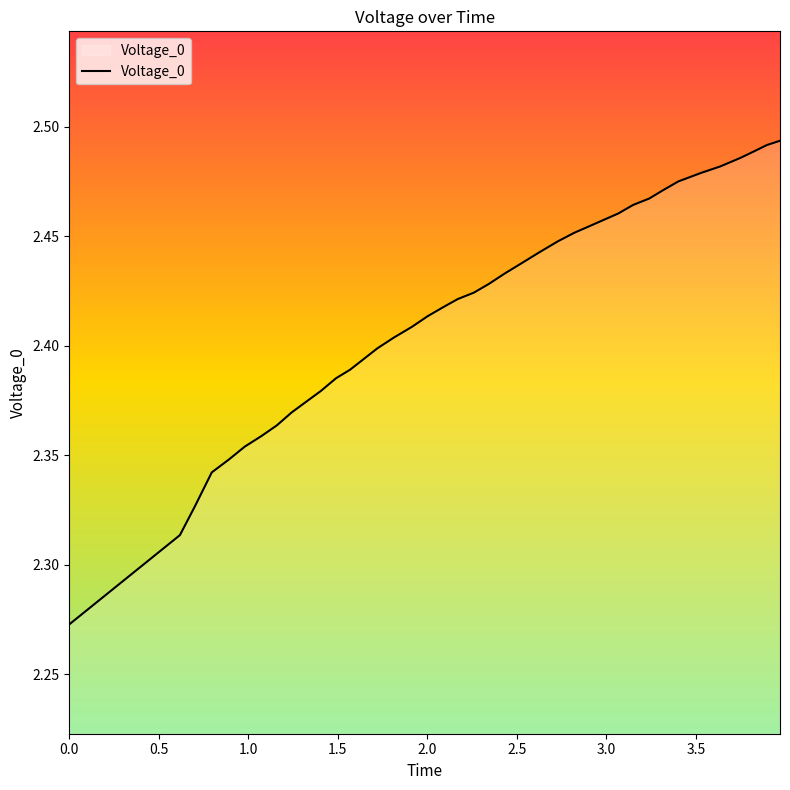

Does the chart have visible grid lines?

No